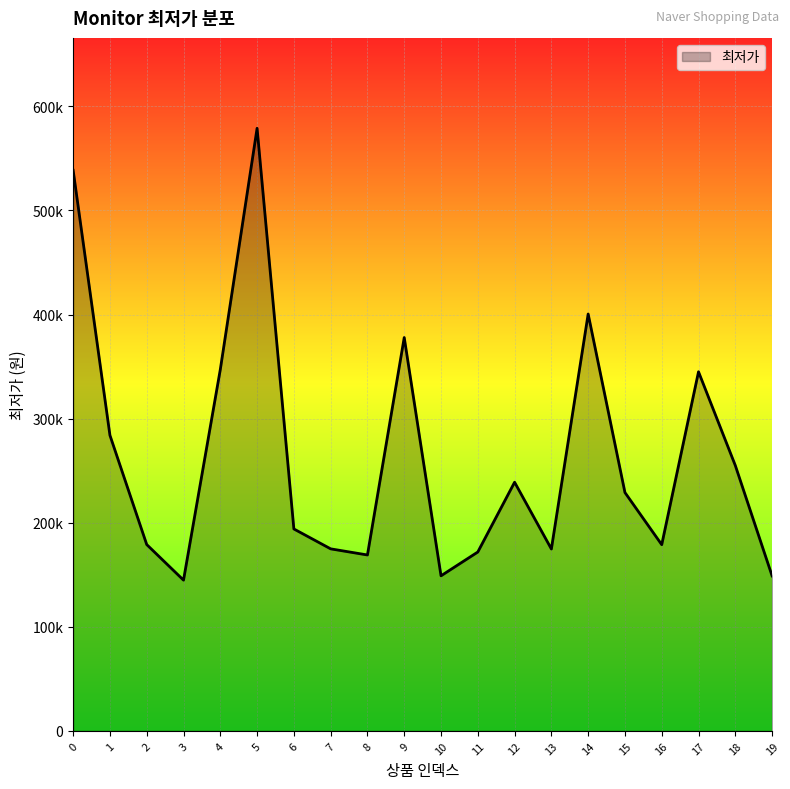

Which label corresponds to the smallest value in the chart?

3